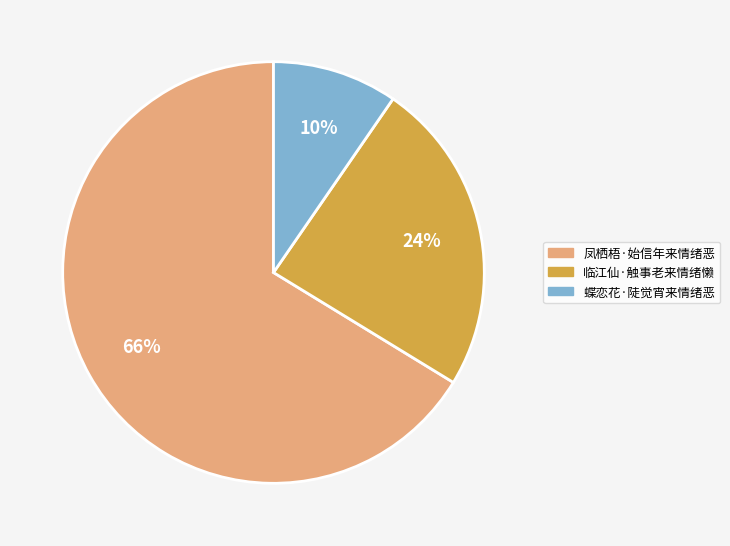

Between 临江仙·触事老来情绪懒 and 蝶恋花·陡觉宵来情绪恶, which is larger?

临江仙·触事老来情绪懒